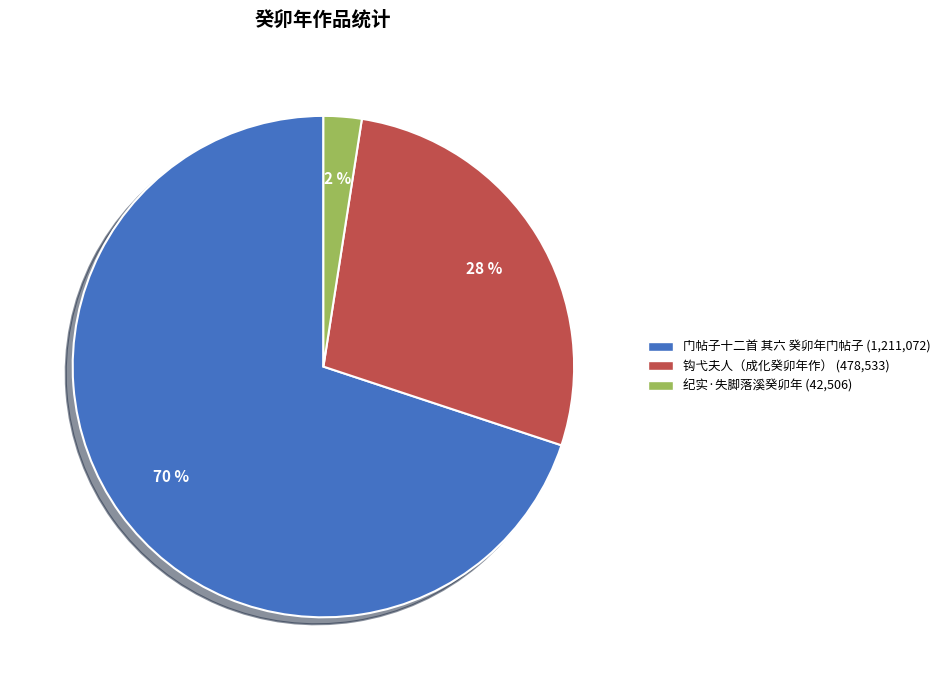

To the nearest percent, what is the combined percentage of 纪实·失脚落溪癸卯年 and 门帖子十二首 其六 癸卯年门帖子?

72%